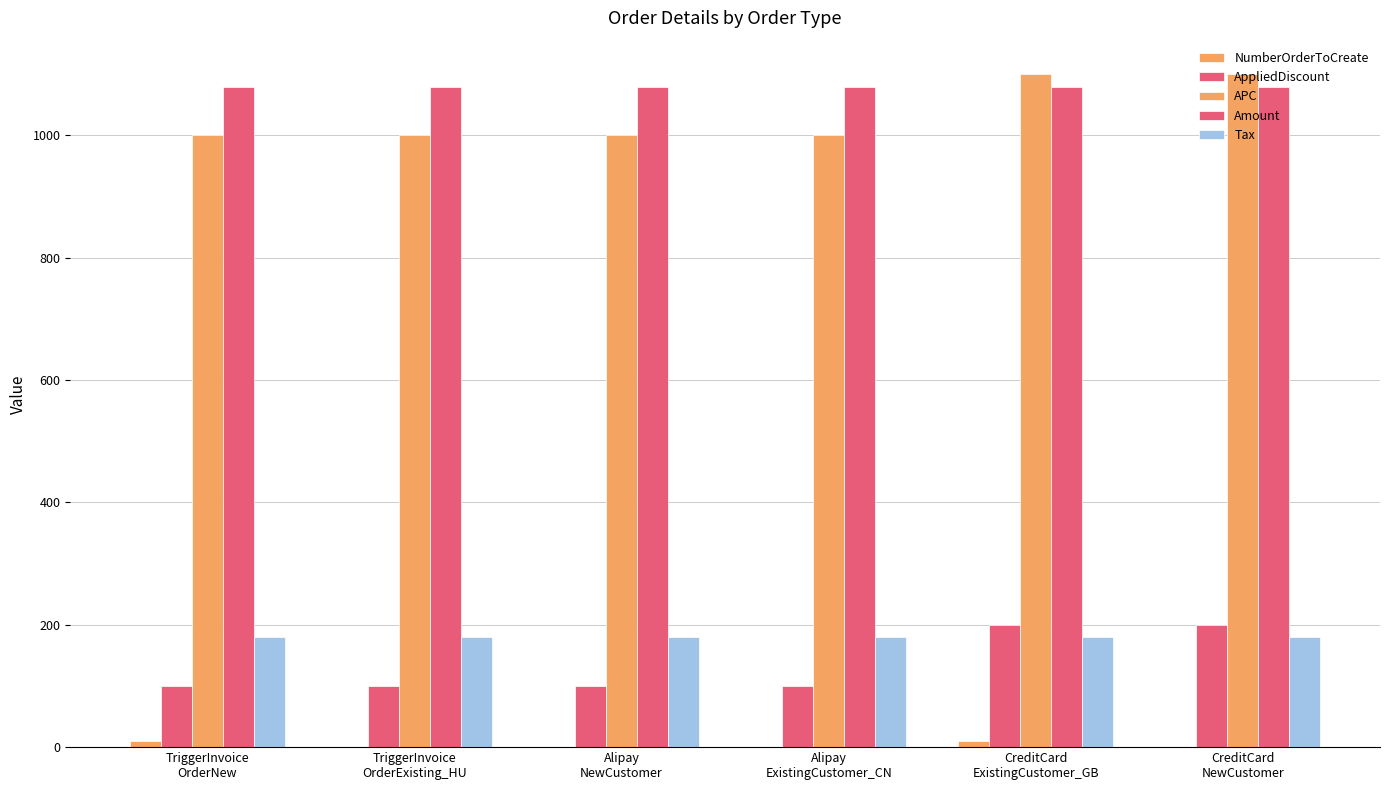

Is the value of APC at TriggerInvoice
OrderExisting_HU greater than the value of Amount at Alipay
ExistingCustomer_CN?

No